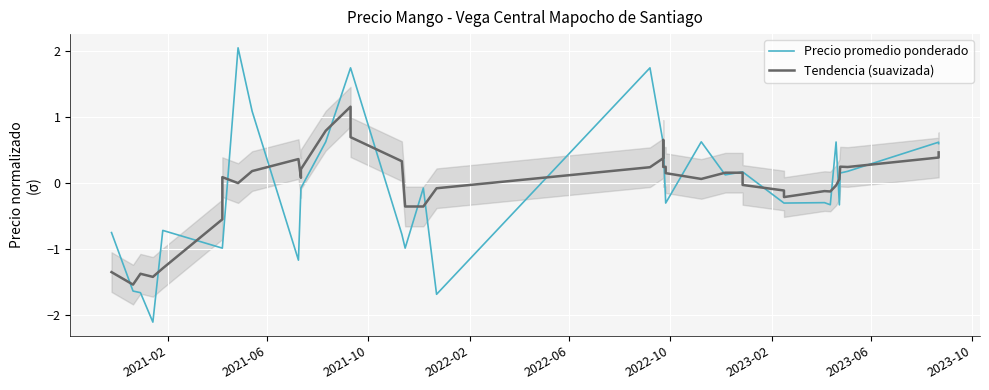

What is the minimum value shown in the chart?

-2.1